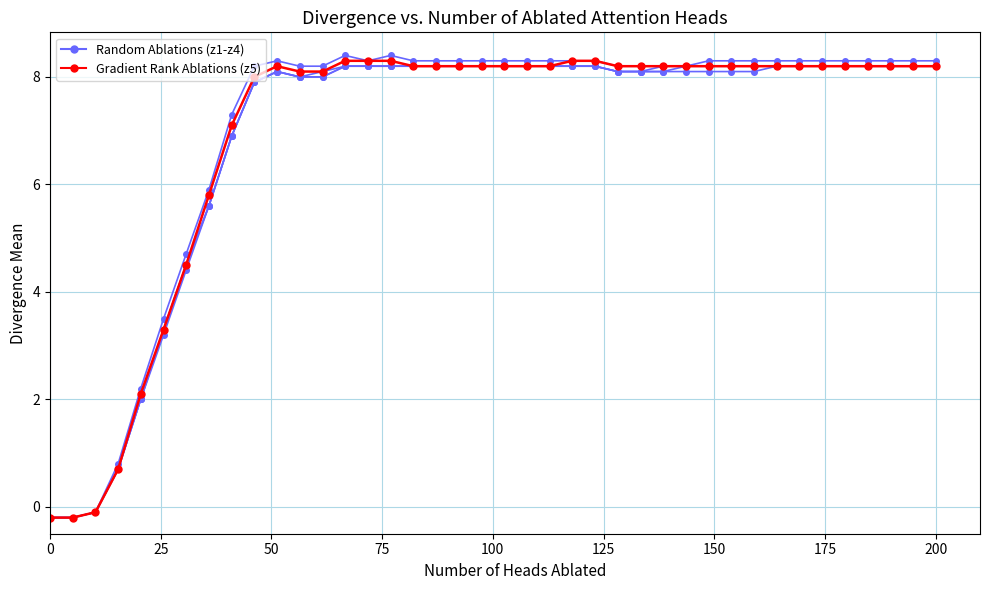

How many lines are shown in the chart?

5